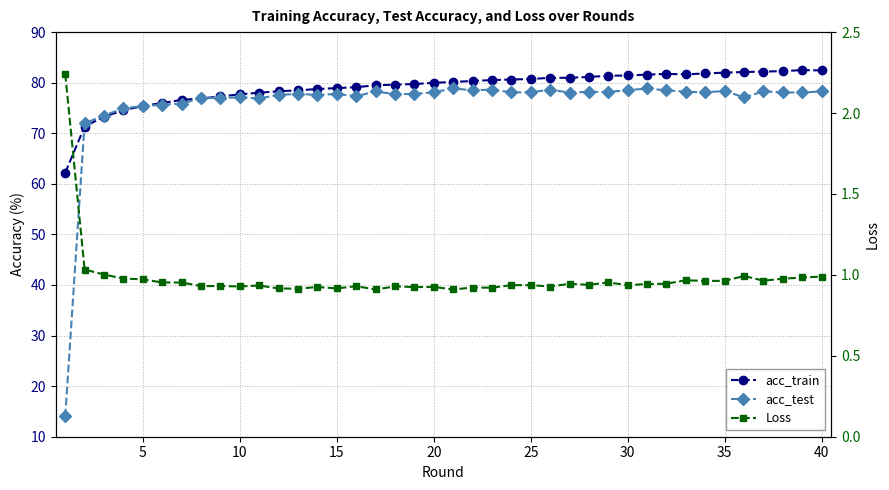

What is the approximate value of acc_train at 25?

81.0